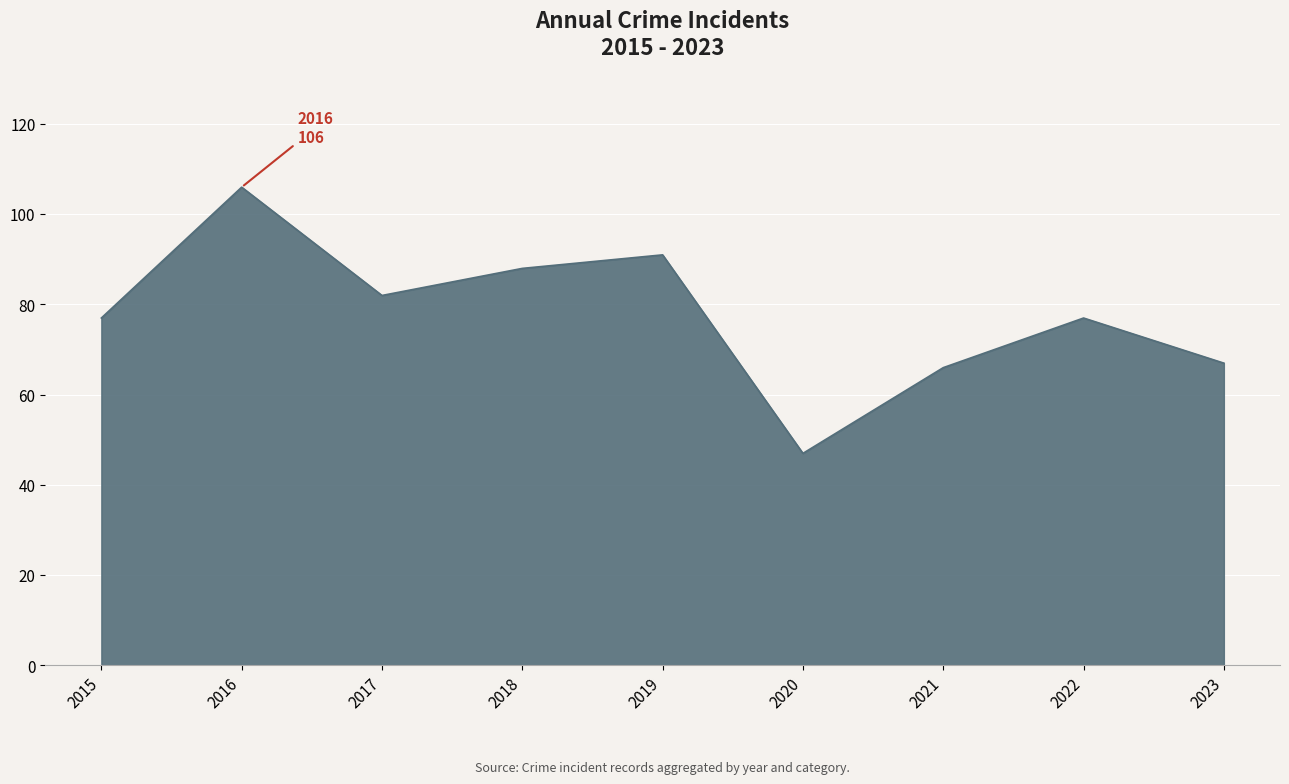

Which category has the highest value across all series?

2016